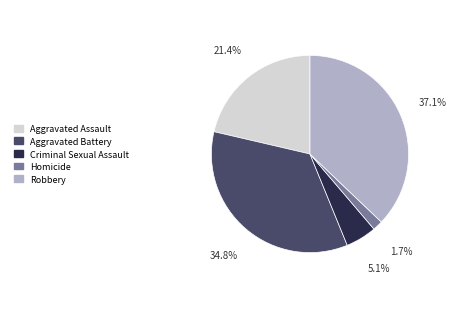

How much of the chart is everything except Aggravated Assault?

78.6%